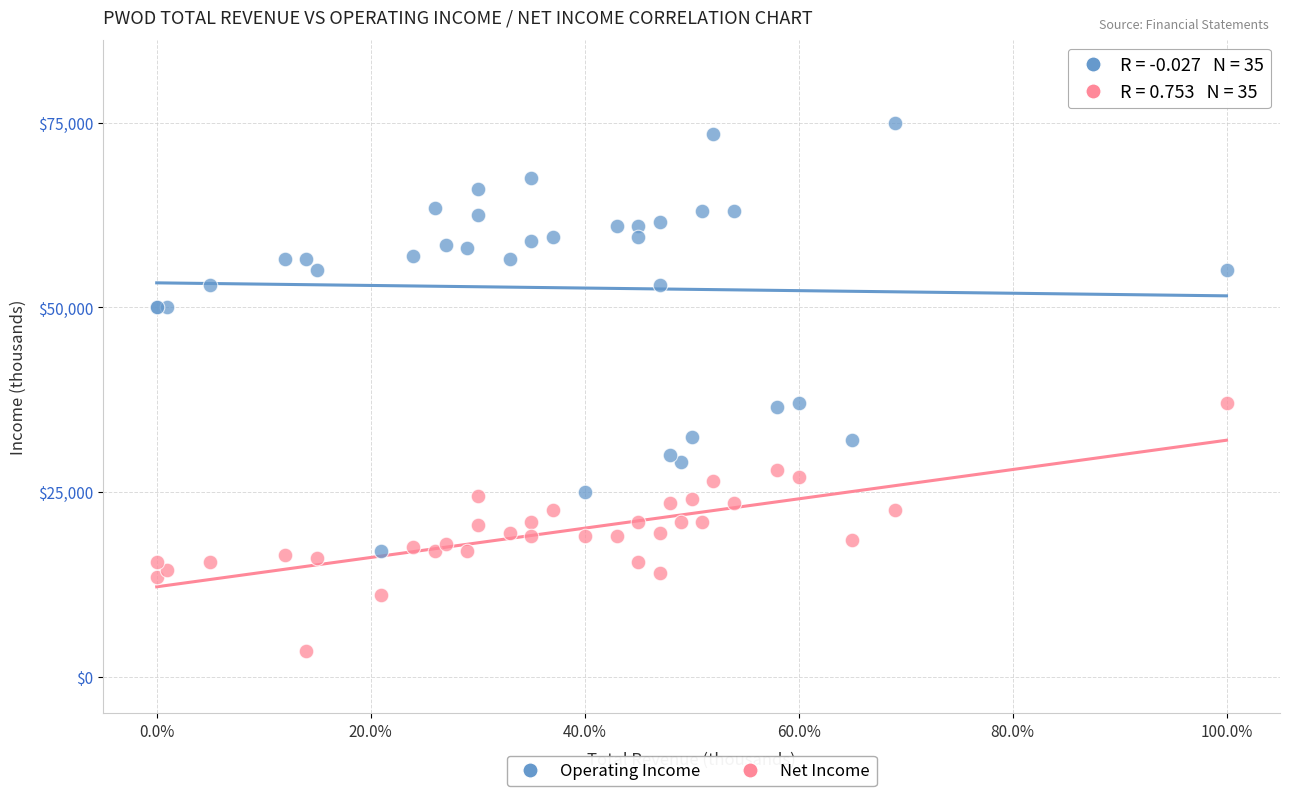

Which series has the largest Y range (max minus min)?

Operating Income